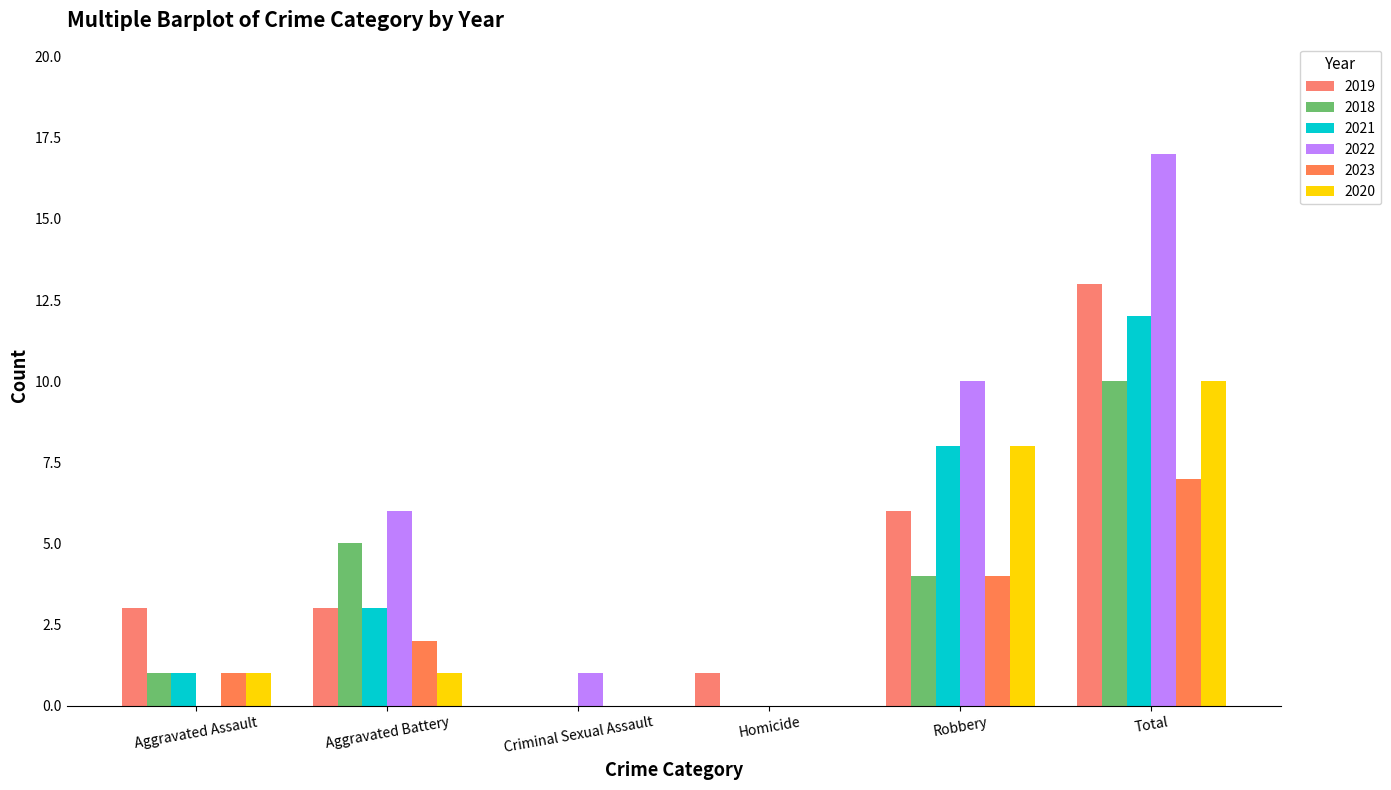

Which has a higher value, Homicide or Aggravated Battery?

Aggravated Battery